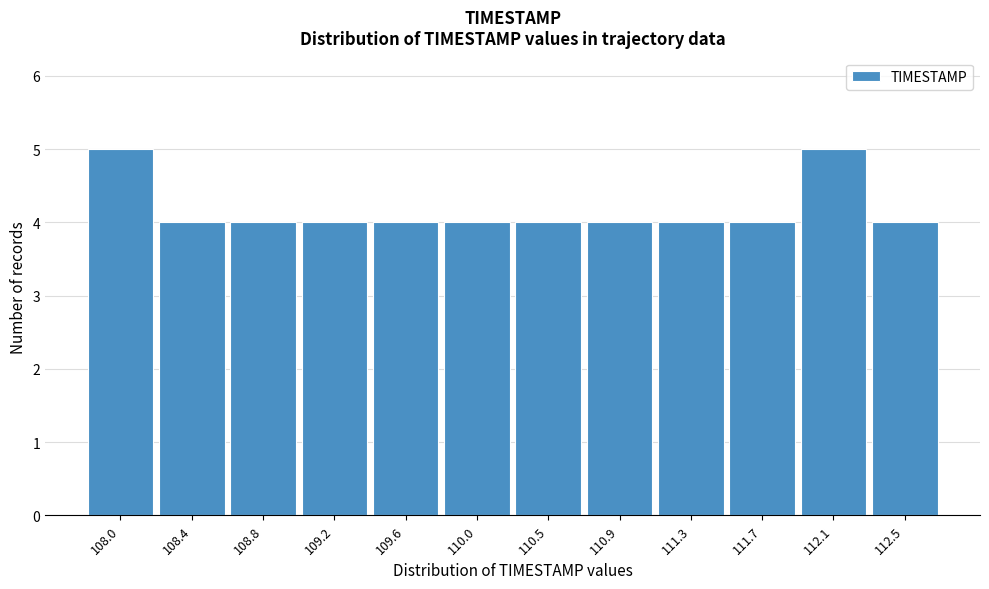

Reading left to right, what are all the values shown in this chart?

5	4	4	4	4	4	4	4	4	4	5	4